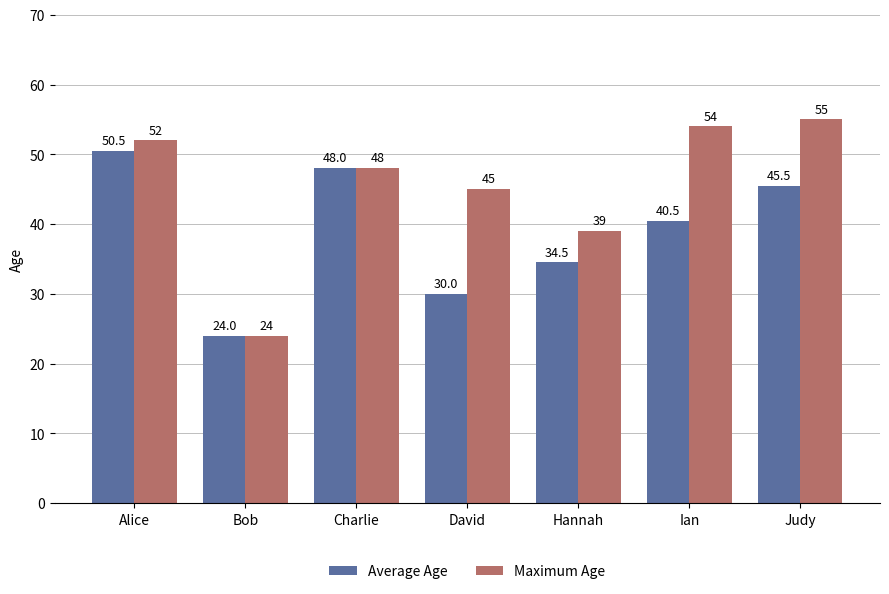

Which series has the largest range (max minus min)?

Maximum Age